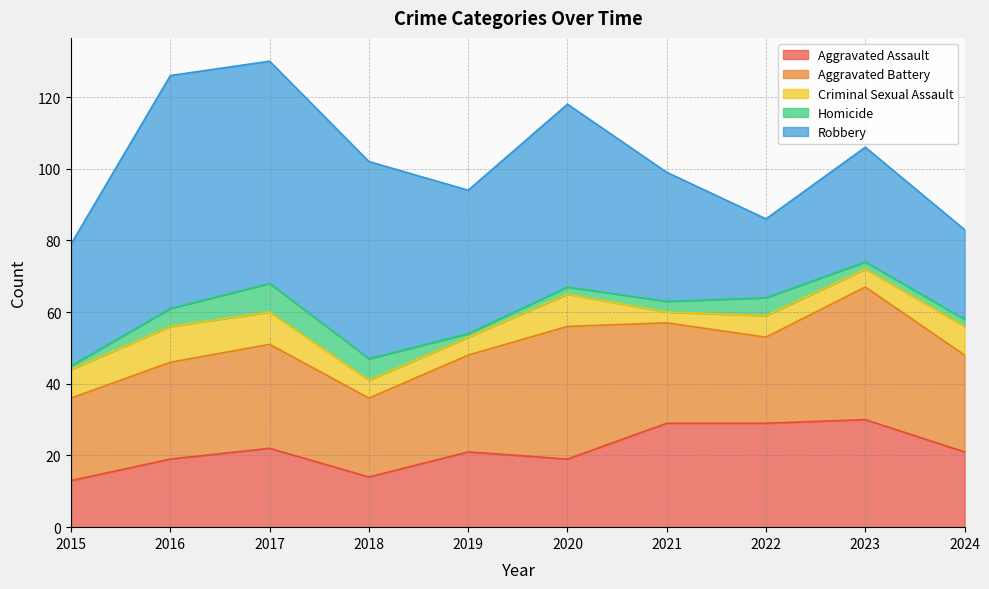

How many data points does each series have?

10